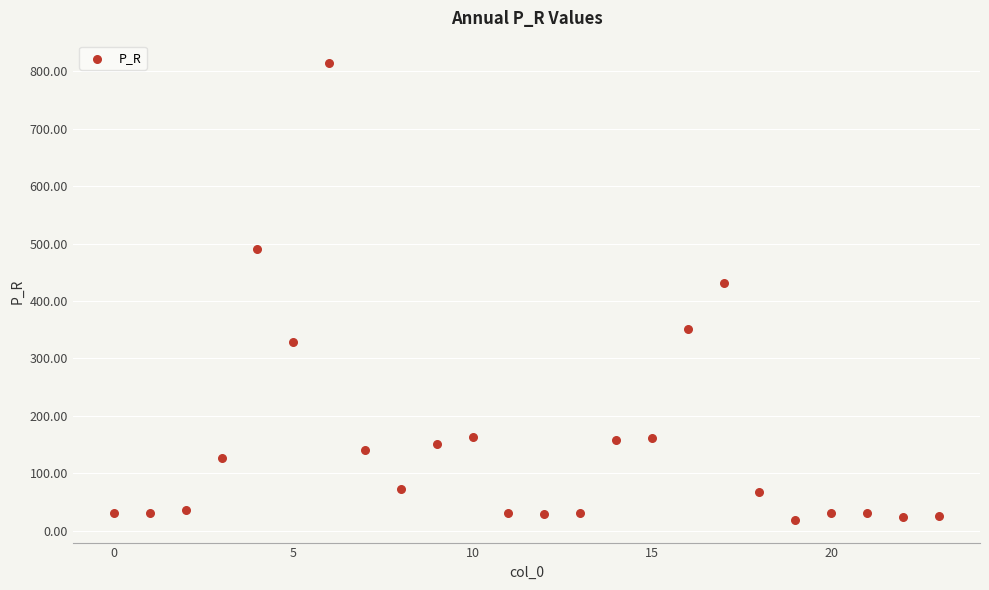

What Y value in the scatter plot is closest to 416?

432.1